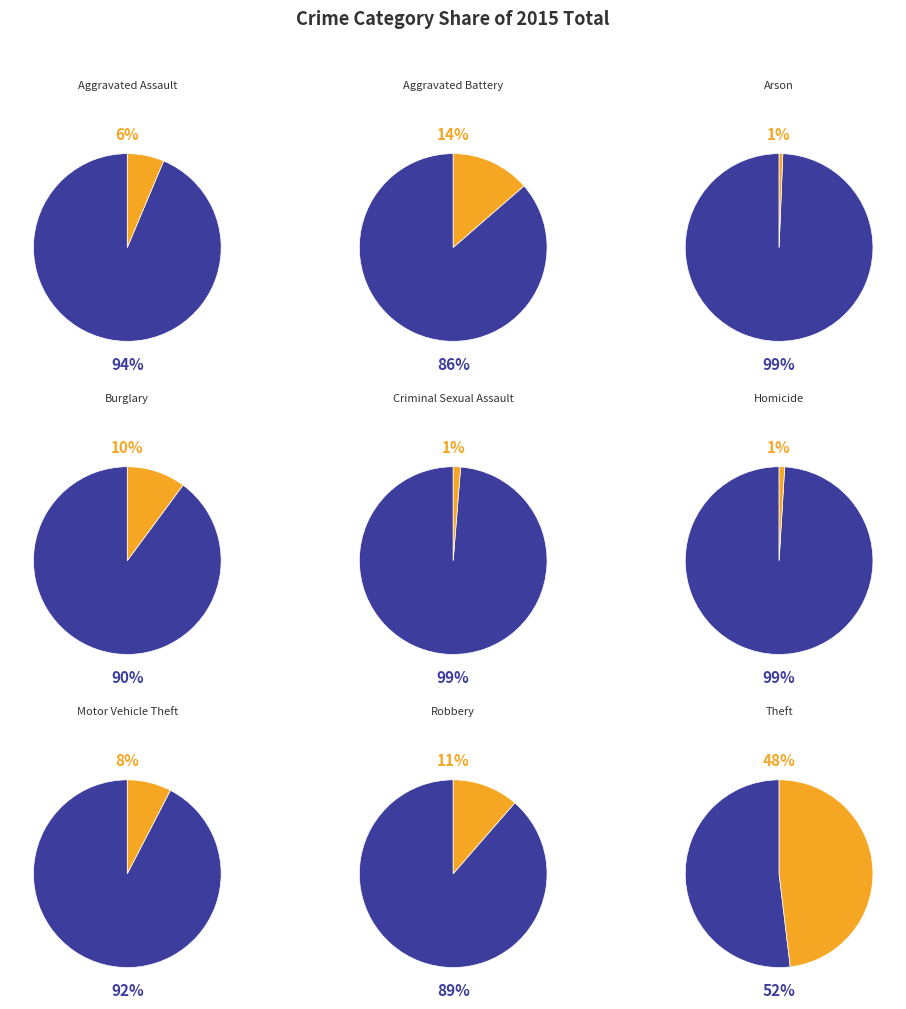

Approximately how many times larger is the value at Motor Vehicle Theft compared to Aggravated Battery?

0.6